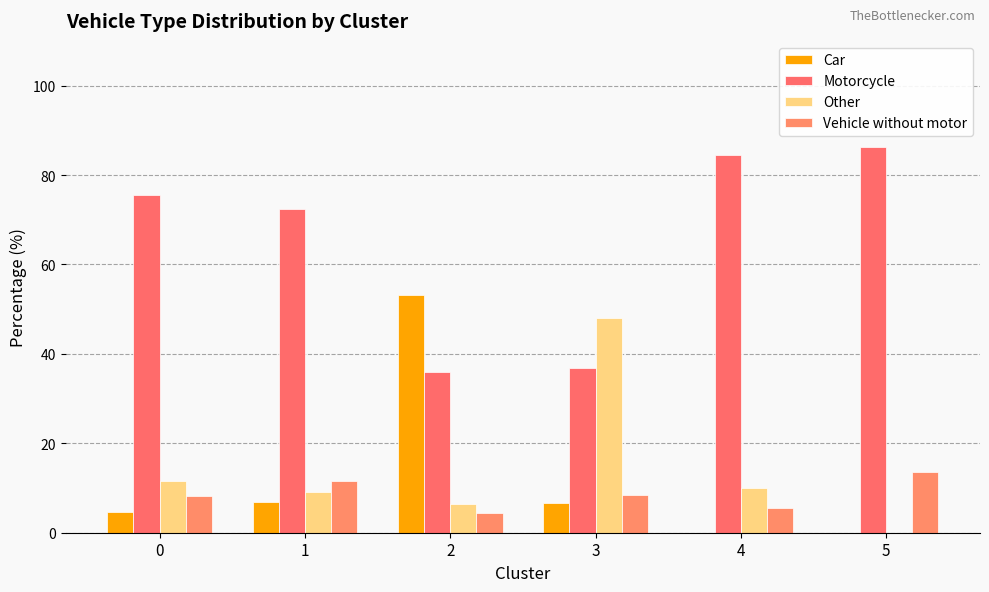

Which label corresponds to the smallest value in the chart?

4